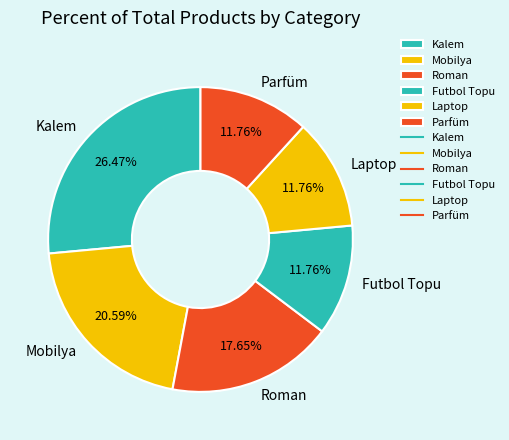

To the nearest percent, what is the combined percentage of Roman and Kalem?

44%